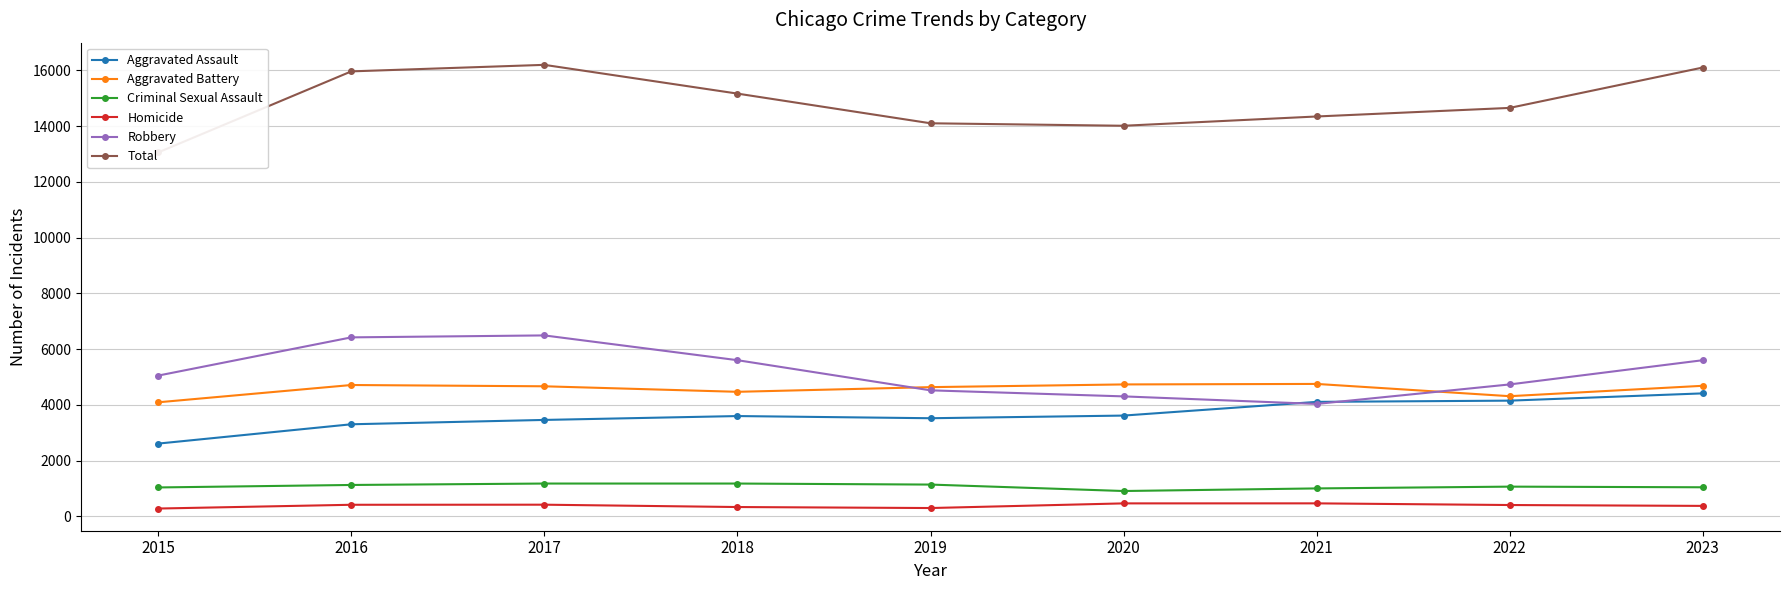

Which series has the widest spread of values?

Total